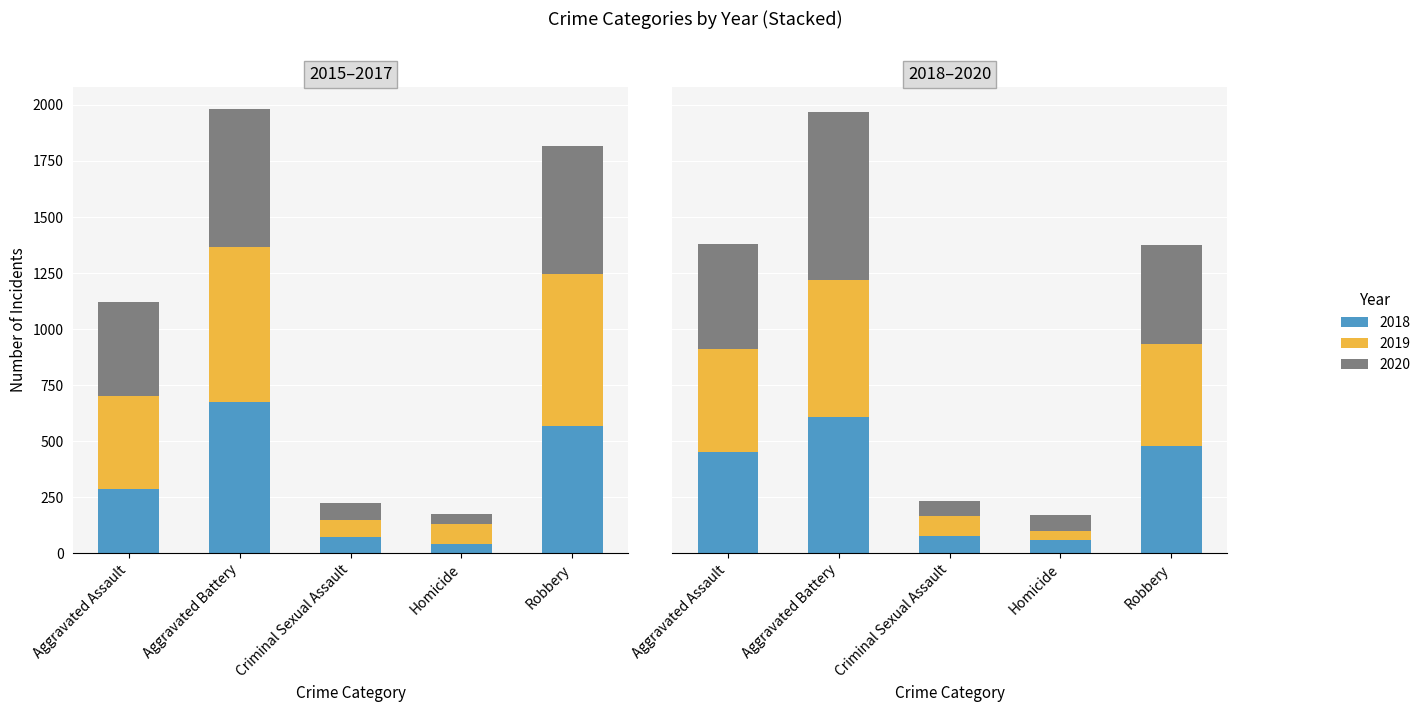

Reading left to right, list all the values displayed in this chart.

2015: Aggravated Assault=286	Aggravated Battery=676	Criminal Sexual Assault=72	Homicide=39	Robbery=569
2016: Aggravated Assault=417	Aggravated Battery=691	Criminal Sexual Assault=75	Homicide=89	Robbery=676
2017: Aggravated Assault=416	Aggravated Battery=614	Criminal Sexual Assault=78	Homicide=48	Robbery=571
2018: Aggravated Assault=452	Aggravated Battery=606	Criminal Sexual Assault=75	Homicide=58	Robbery=480
2019: Aggravated Assault=458	Aggravated Battery=614	Criminal Sexual Assault=91	Homicide=39	Robbery=452
2020: Aggravated Assault=471	Aggravated Battery=750	Criminal Sexual Assault=67	Homicide=71	Robbery=443